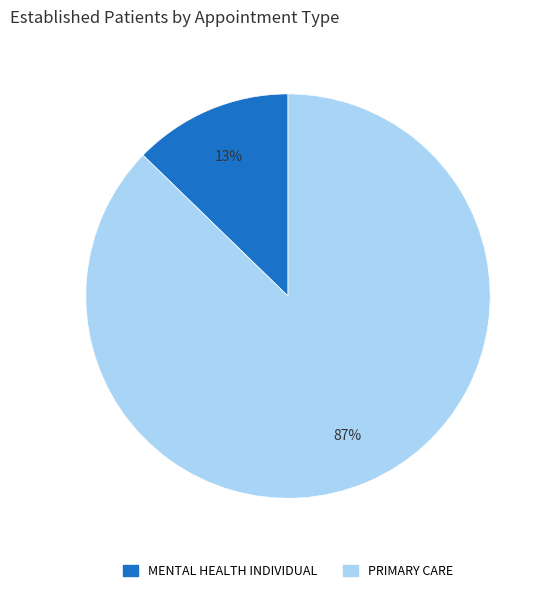

To the nearest percent, what is the average slice percentage?

50%